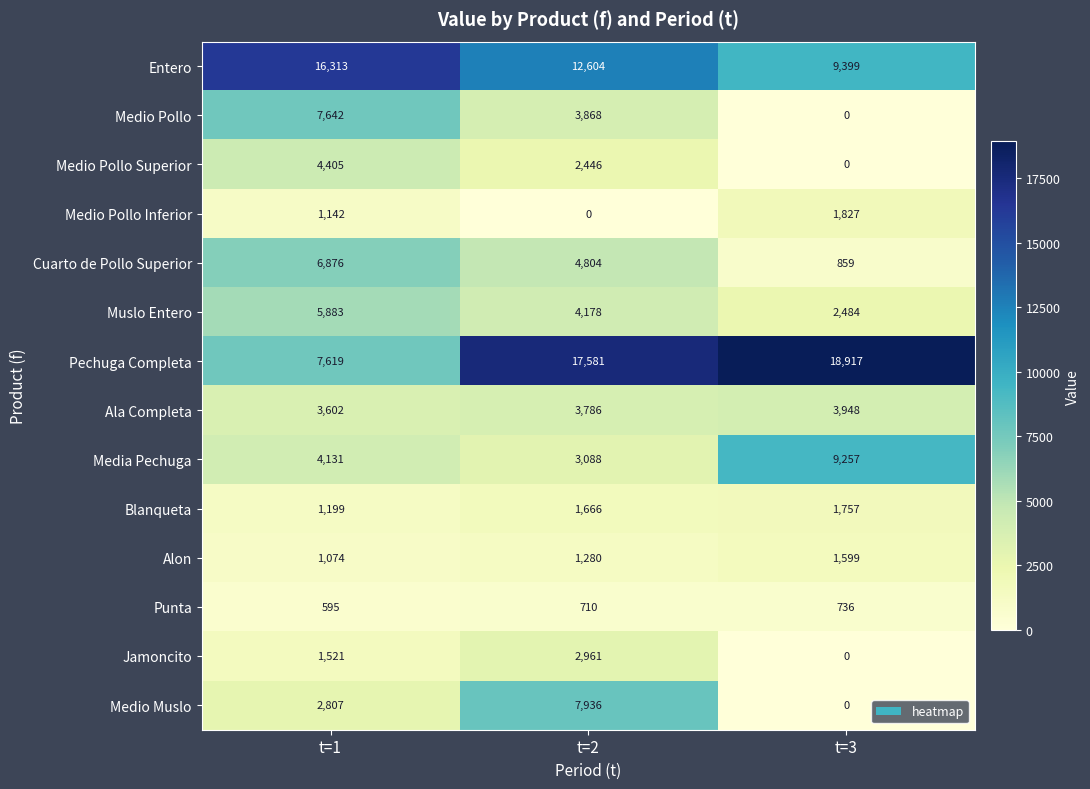

Which series changed the most between t=2 and t=3?

Medio Muslo